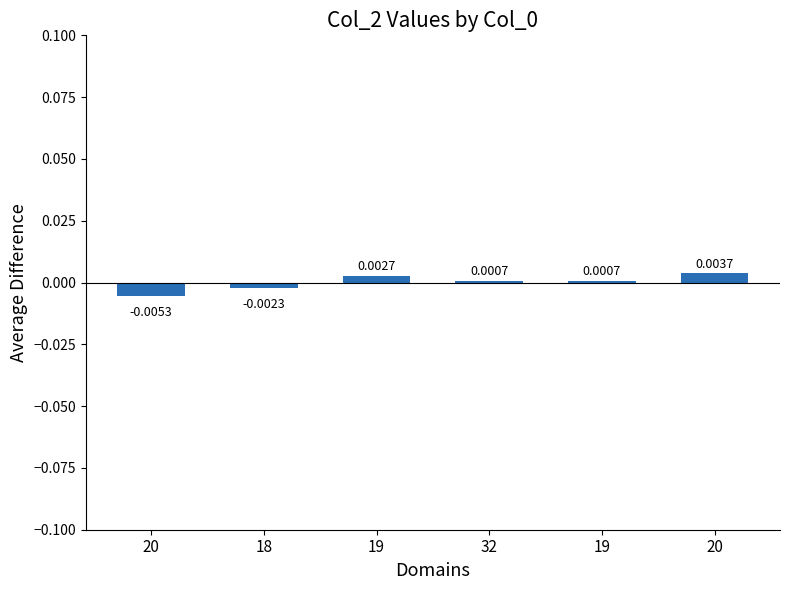

Are the bars horizontal?

No